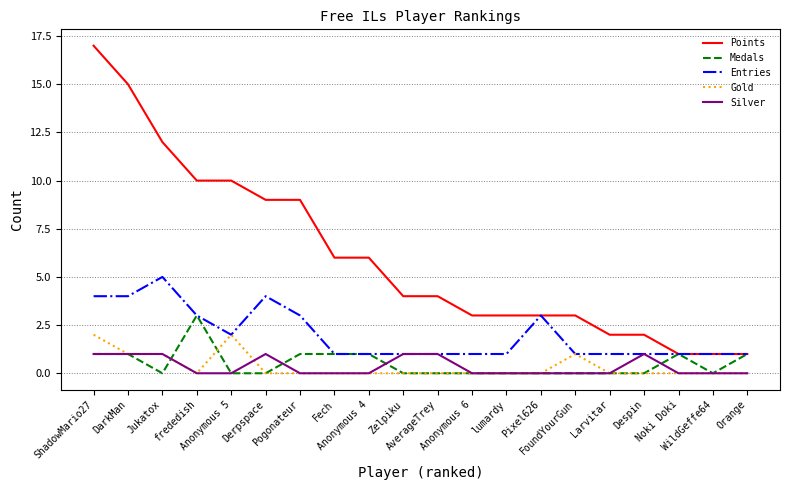

True or false: Points and Silver intersect in this chart.

False